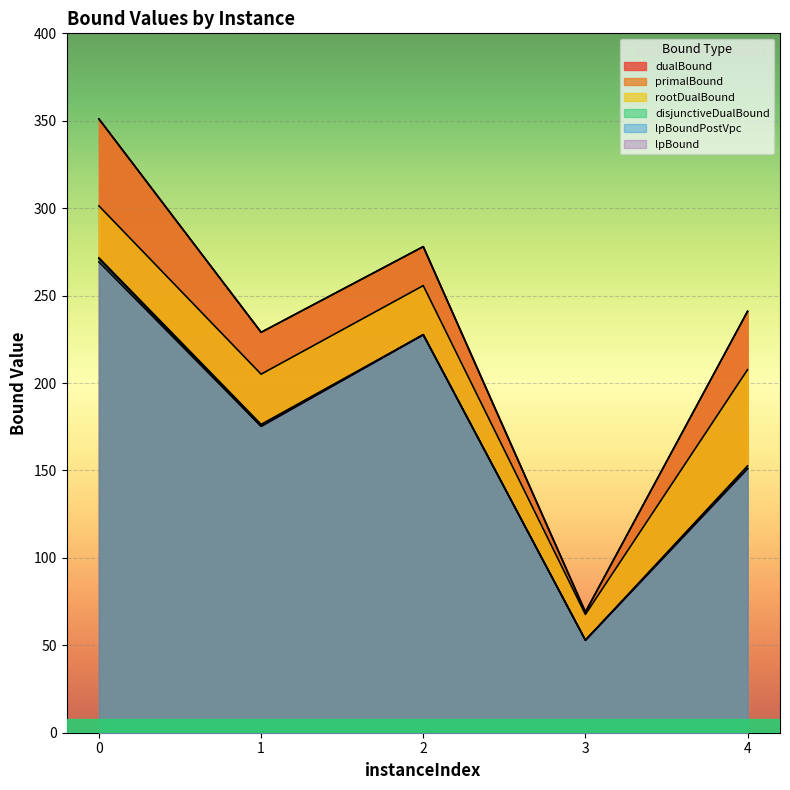

What is the minimum value for dualBound?

69.0